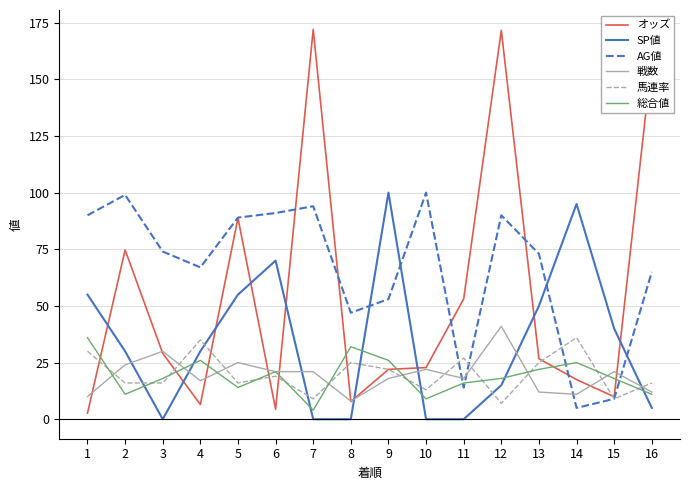

Does the chart display data point markers on the line(s)?

No